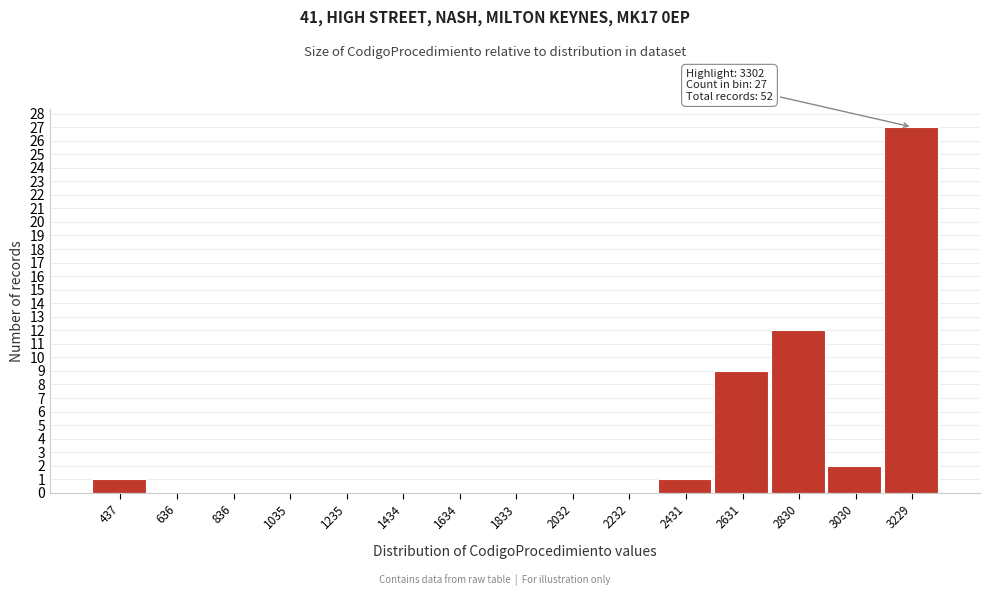

Which range on the x-axis has the tallest bar?

3120 to 3320